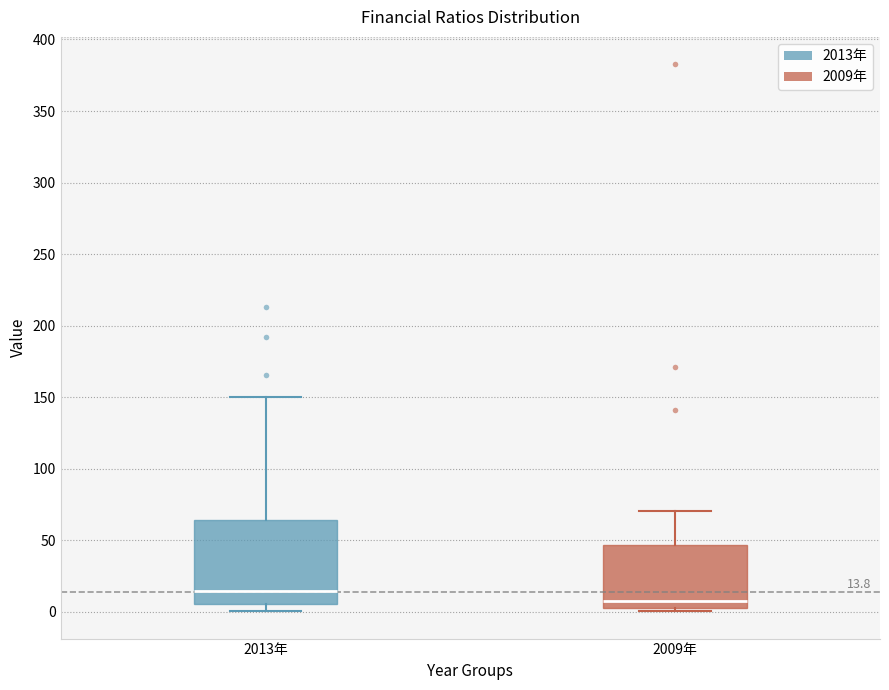

Which box has the lowest median line?

2009年